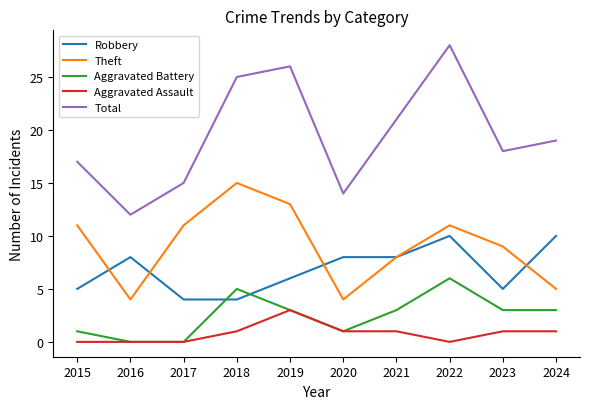

In Theft, how many points are lower than both neighbors (excluding endpoints)?

2